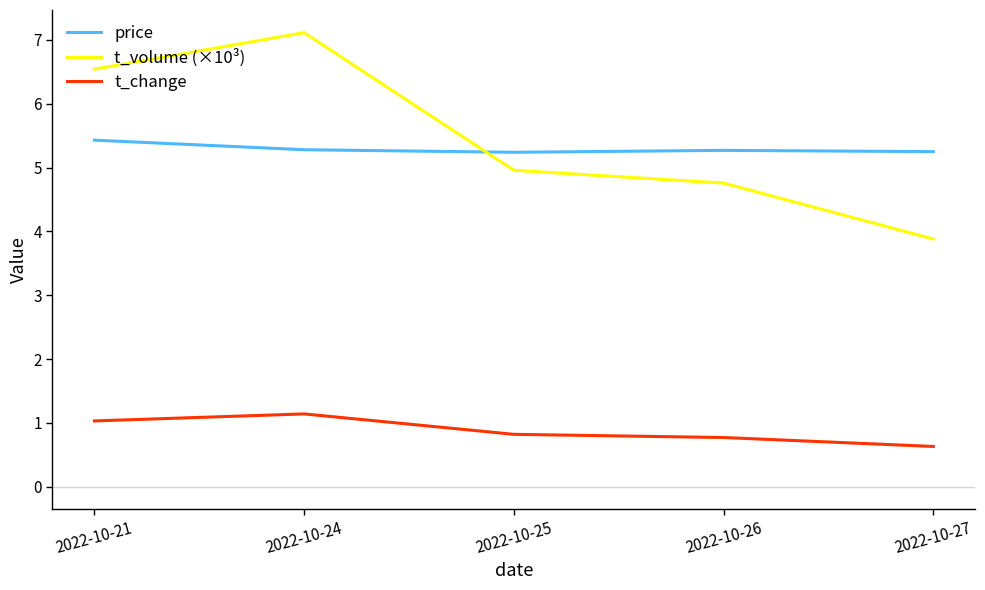

At which category is the sum across all series the highest?

2022-10-24